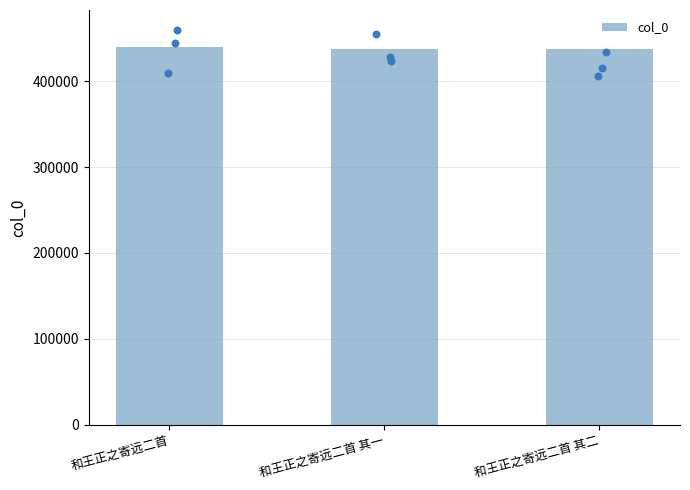

What is the change in value from 和王正之寄远二首 to 和王正之寄远二首 其一?

-2020